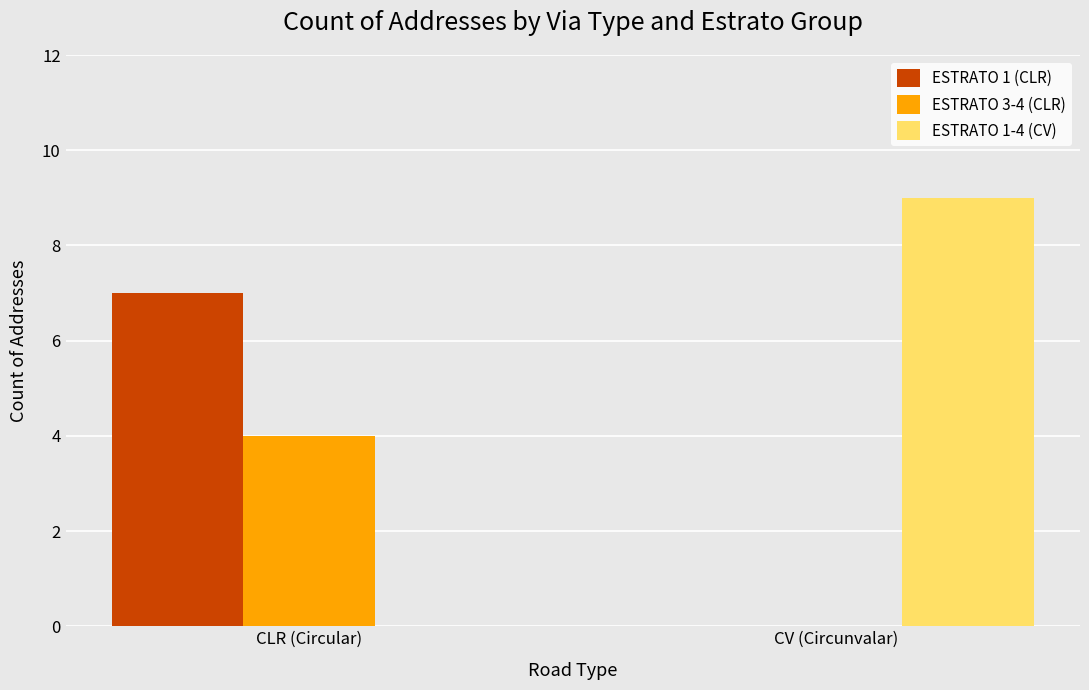

Reading right to left, list all the values displayed in this chart.

ESTRATO 1 (CLR): 0	7
ESTRATO 3-4 (CLR): 0	4
ESTRATO 1-4 (CV): 9	0